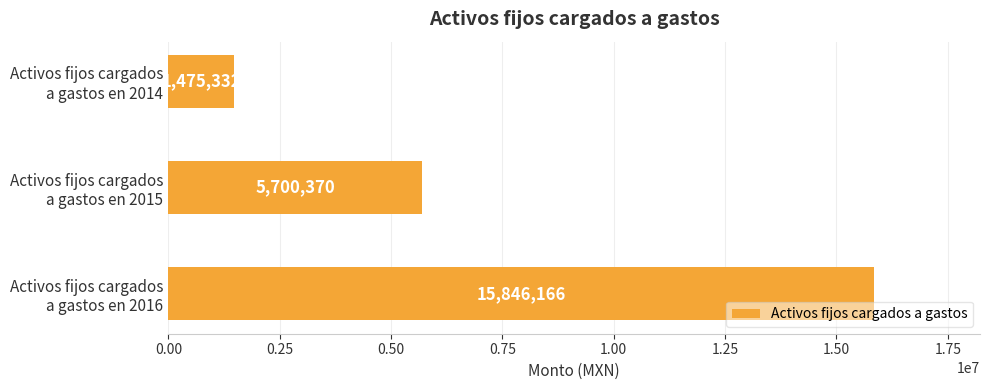

What is the greatest value displayed?

15846166